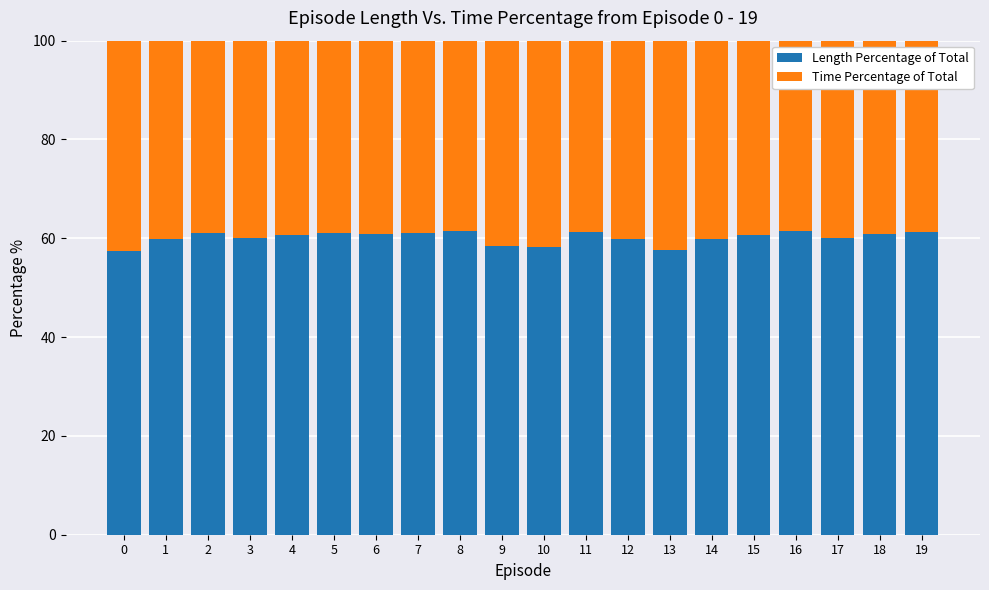

What is the average value of the Length Percentage of Total series?

60.2